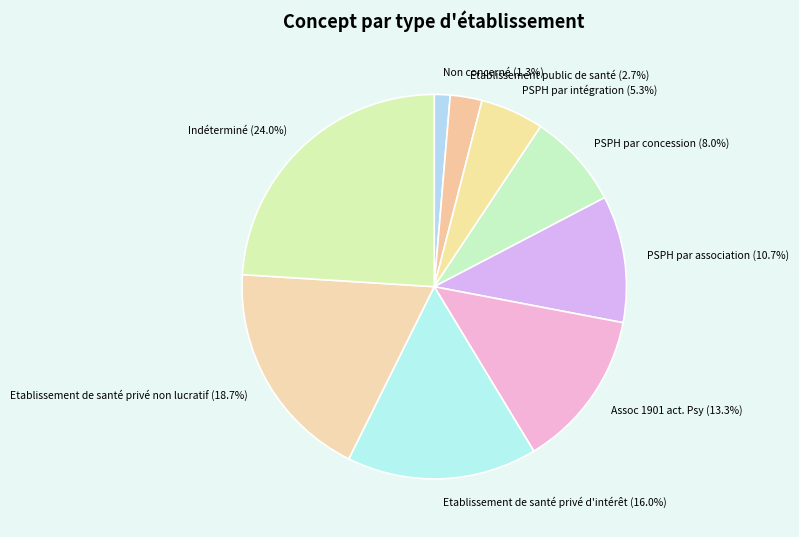

Which has a higher value, Etablissement public de santé or PSPH par concession?

PSPH par concession